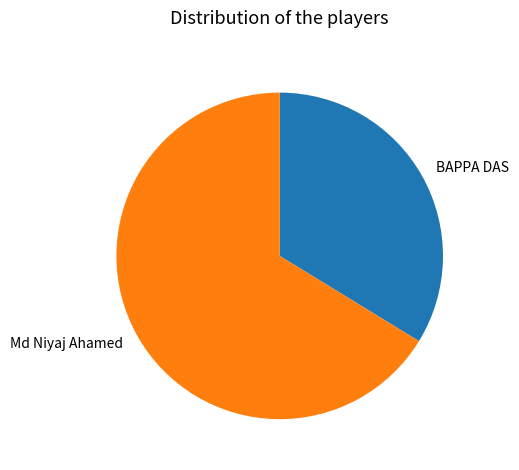

Which category accounts for the majority?

Md Niyaj Ahamed